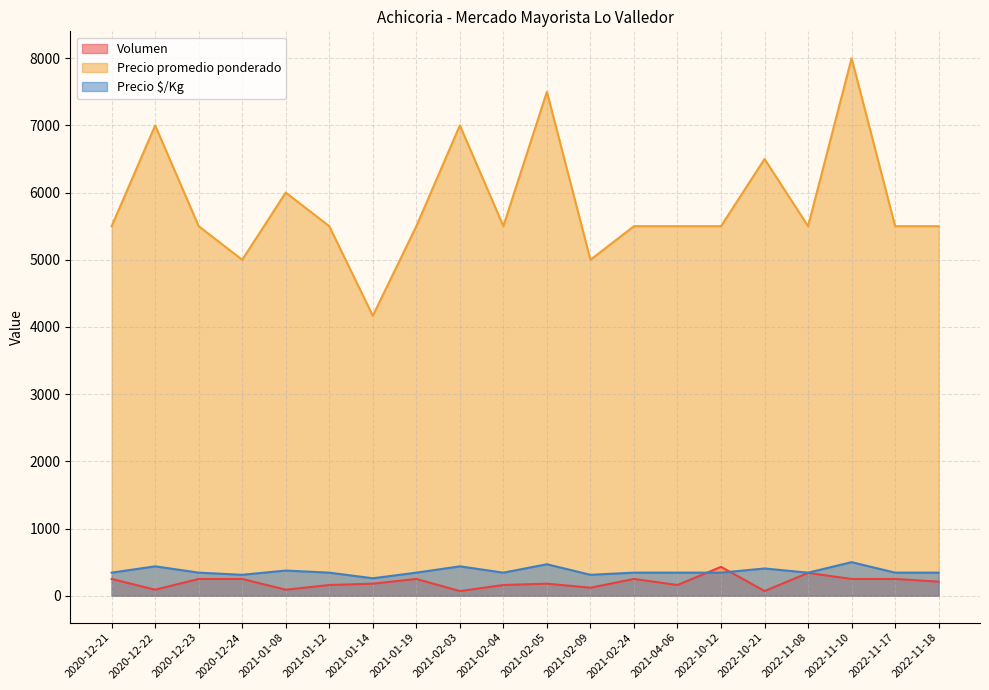

Where is the first local maximum for Precio $/Kg?

2020-12-22